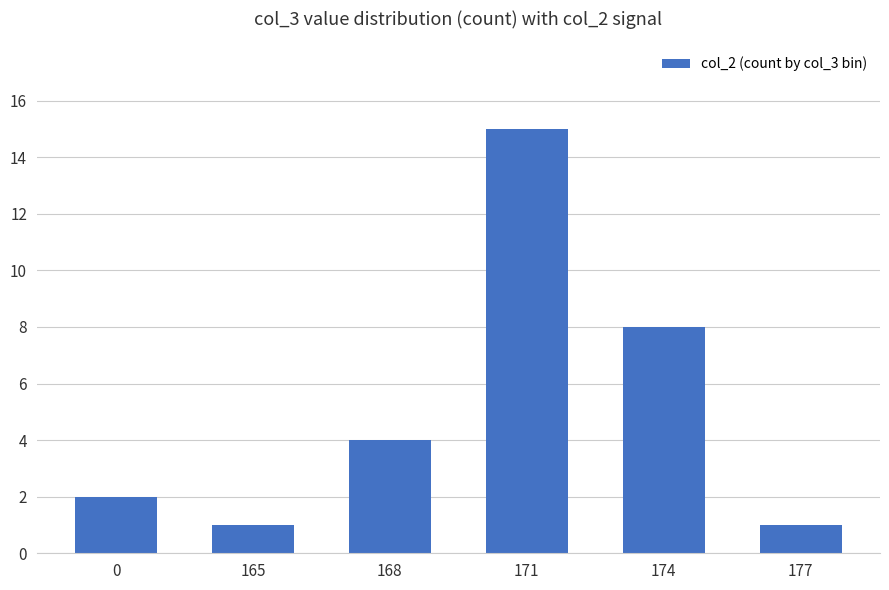

What is the average value?

5